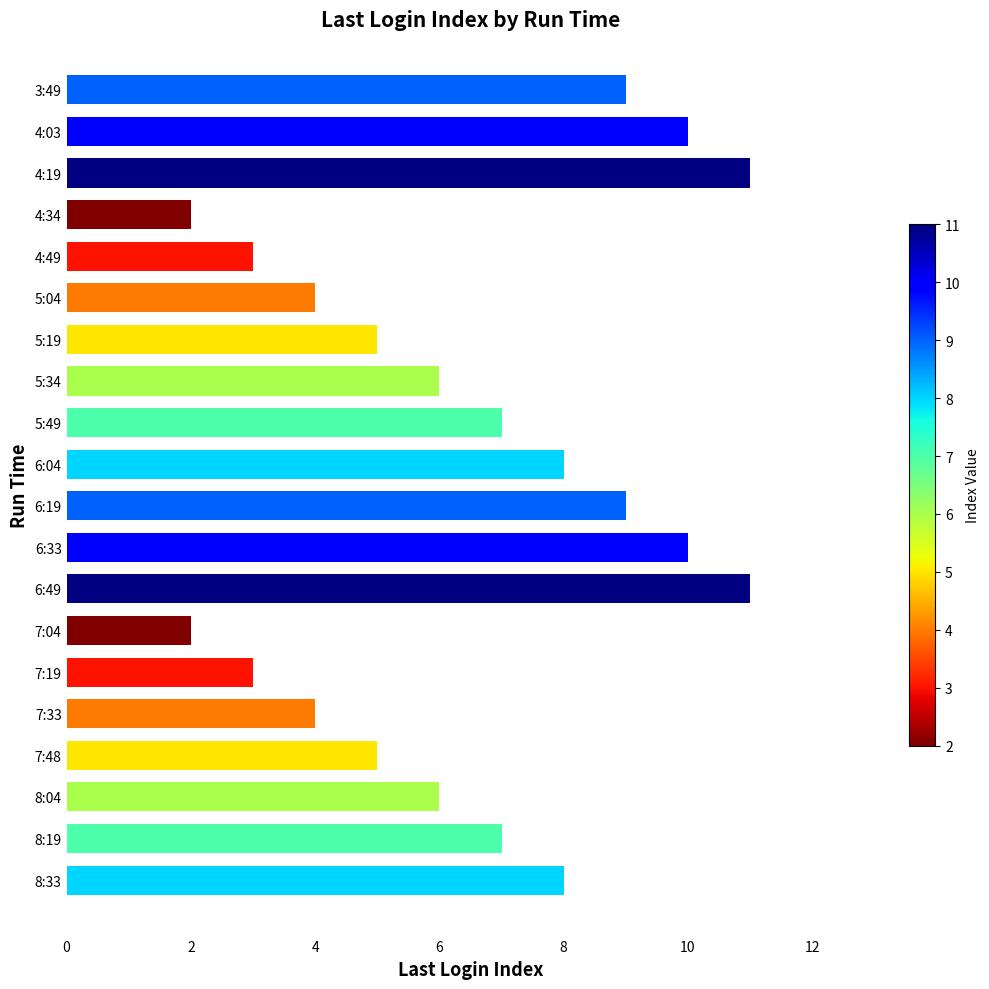

Between 5:19 and 6:33, which is larger?

6:33